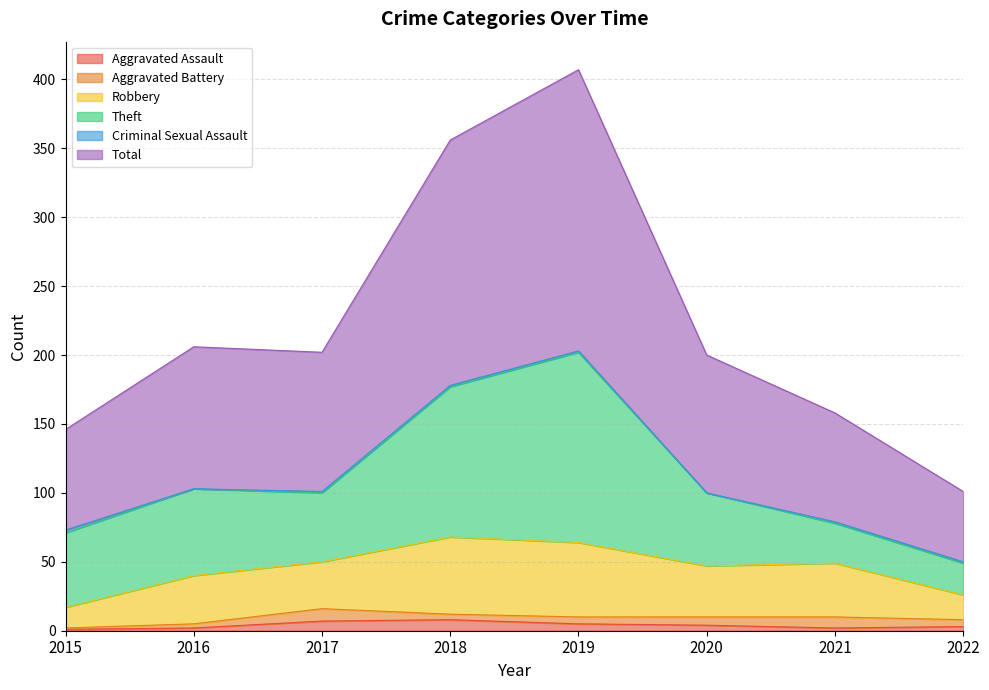

What is the value of the Total point at the 5th from the left?

204